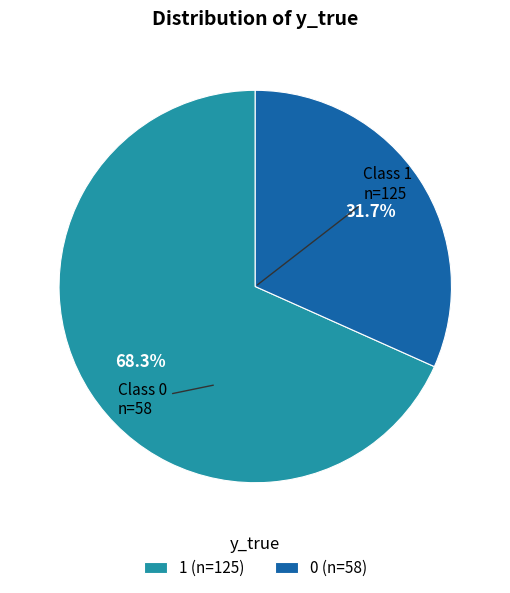

To the nearest percent, what is the combined percentage of 0 and 1?

100%